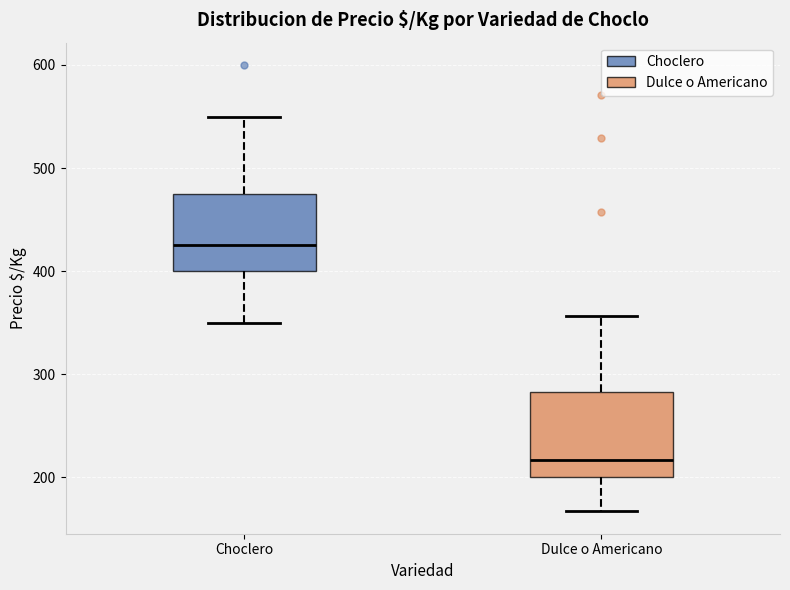

Reading left to right, read every box against the y-axis: the position of its median line, the range the box covers, and the ends of its whiskers. The values are not printed on the chart, so give them approximately, as read against the axis.

Choclero: median 430, box 400 to 480, whiskers 350 to 550
Dulce o Americano: median 220, box 200 to 280, whiskers 170 to 360